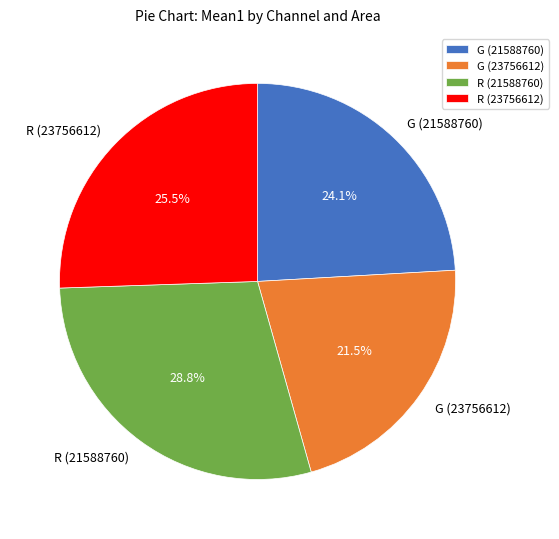

What portion of the pie excludes G (21588760)?

75.9%